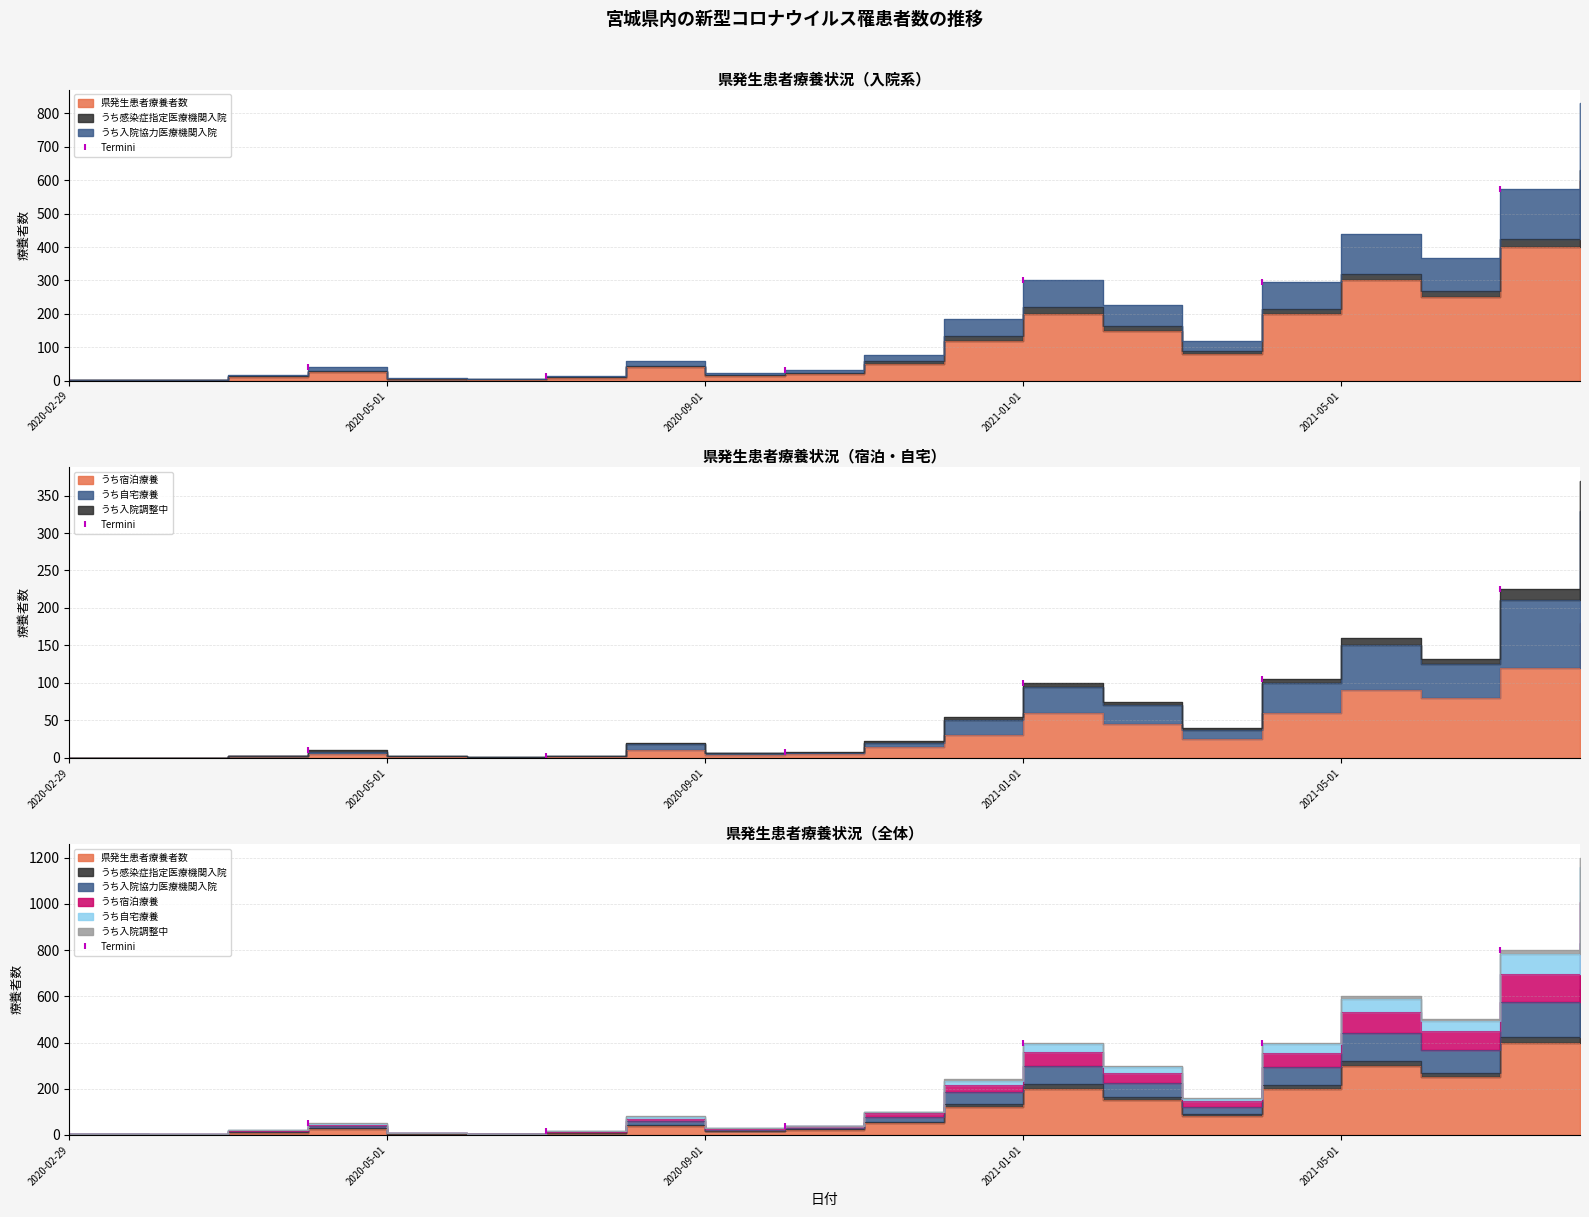

What is the difference between the highest and lowest values at 2020-05-01?

7